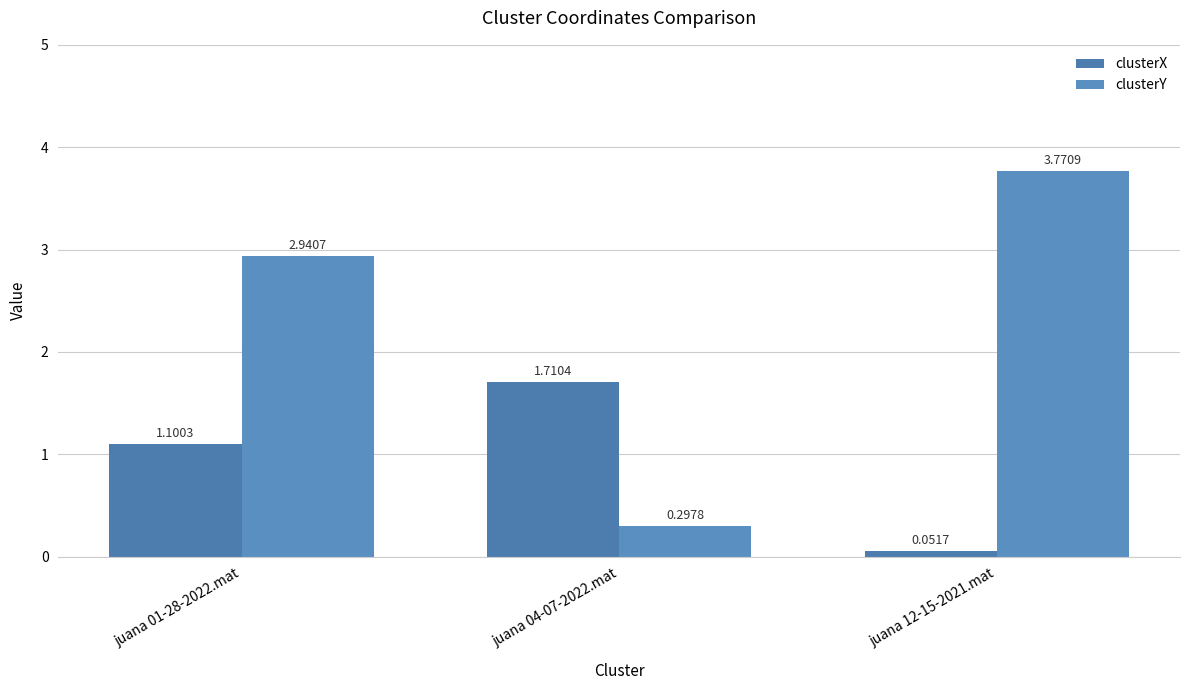

What is the label of the 2nd bar from the right?

juana 04-07-2022.mat